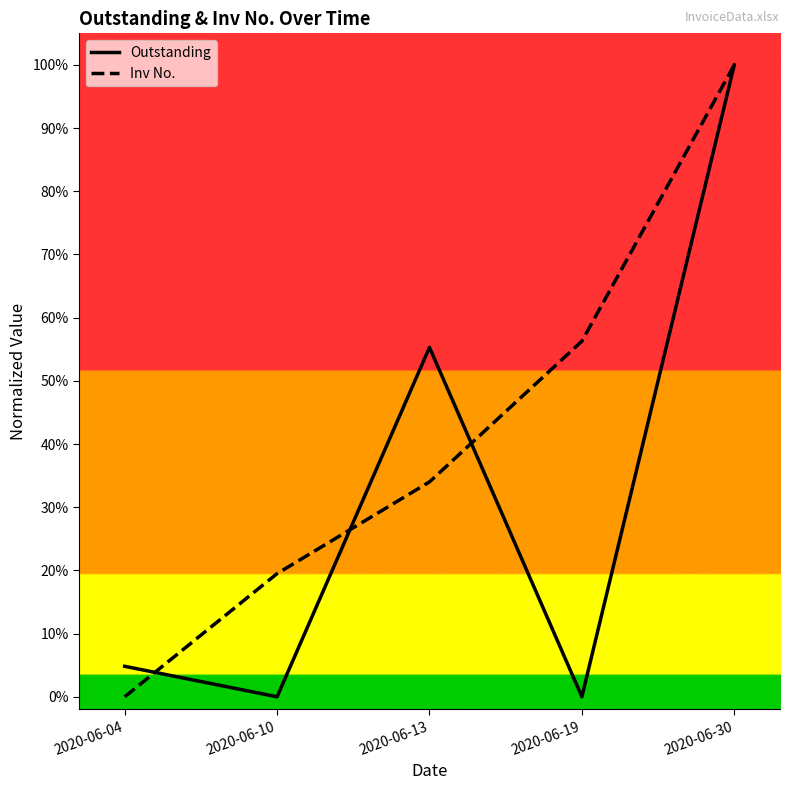

Reading left to right, extract all data points from this chart.

Outstanding: 2020-06-04=0.0	2020-06-10=0.0	2020-06-13=0.6	2020-06-19=0.0	2020-06-30=1.0
Inv No.: 2020-06-04=0.0	2020-06-10=0.2	2020-06-13=0.3	2020-06-19=0.6	2020-06-30=1.0